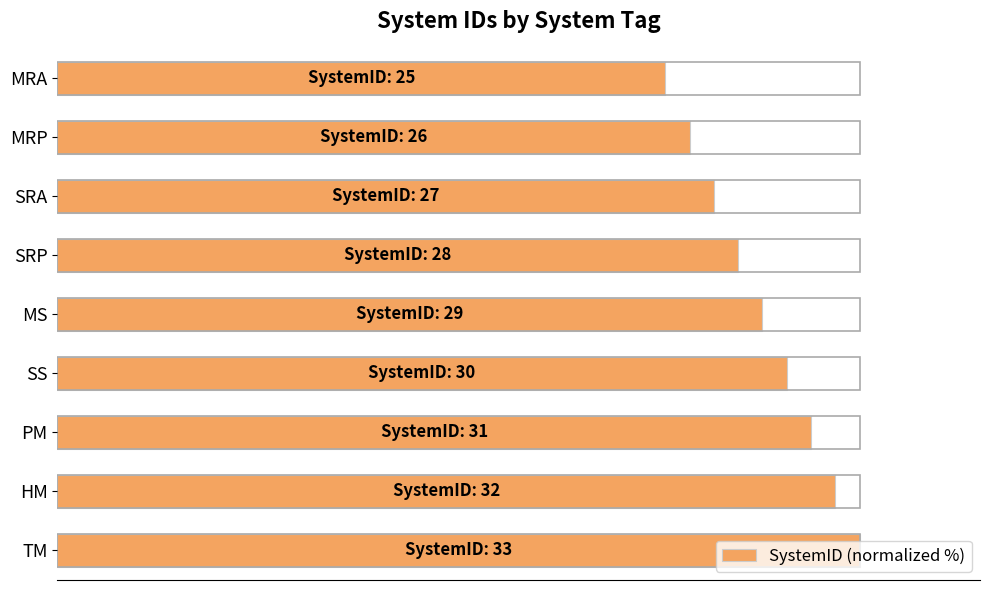

What is the greatest value displayed?

100.0